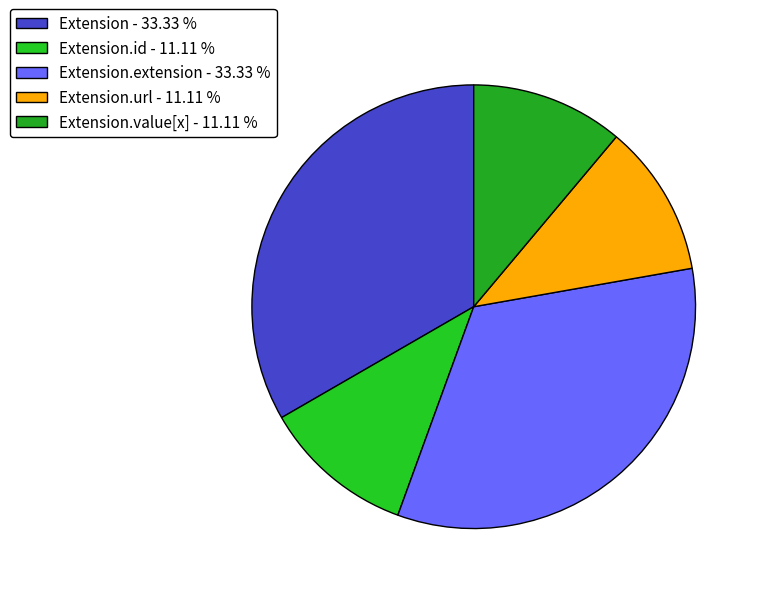

Count the number of slices in the pie.

5